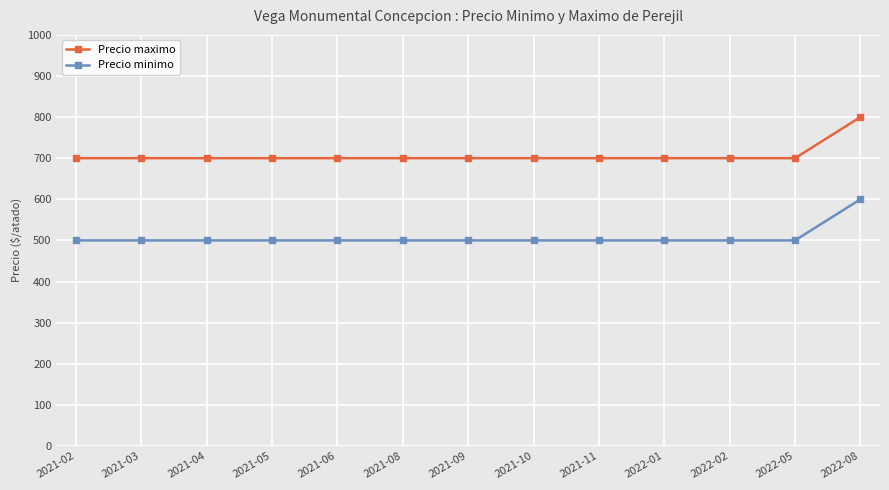

True or false: Precio maximo and Precio minimo intersect in this chart.

False